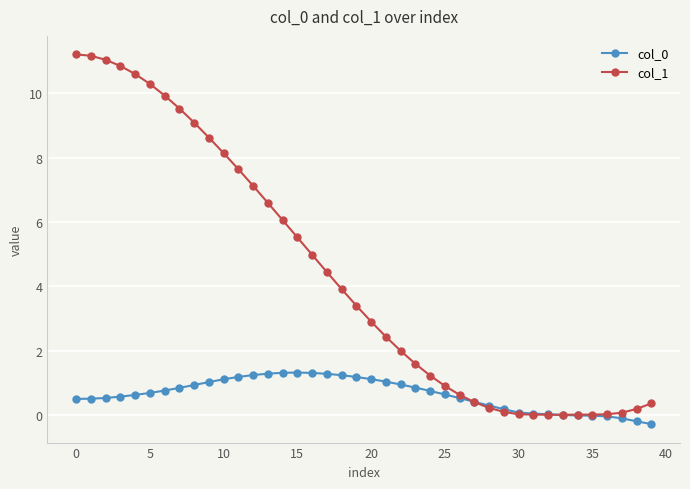

What is the maximum value shown in the chart?

11.2